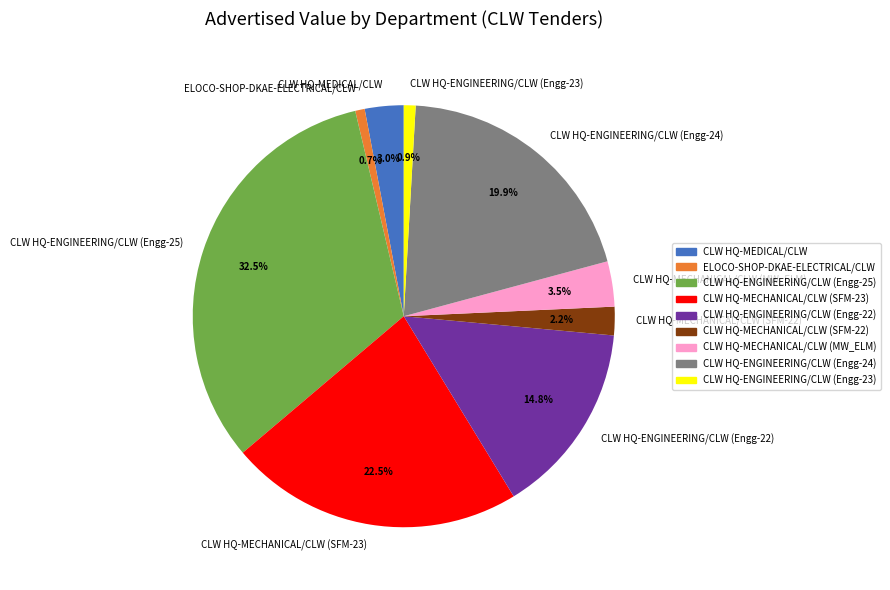

What percentage is the CLW HQ-ENGINEERING/CLW (Engg-22) slice, to the nearest percent?

15%